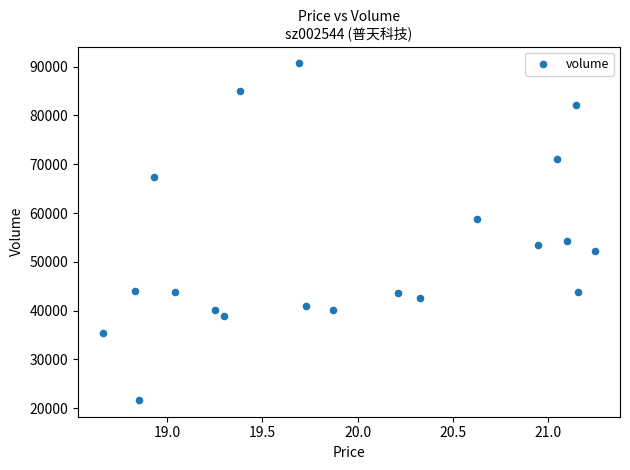

What is the range of Y values (max minus min)?

68970